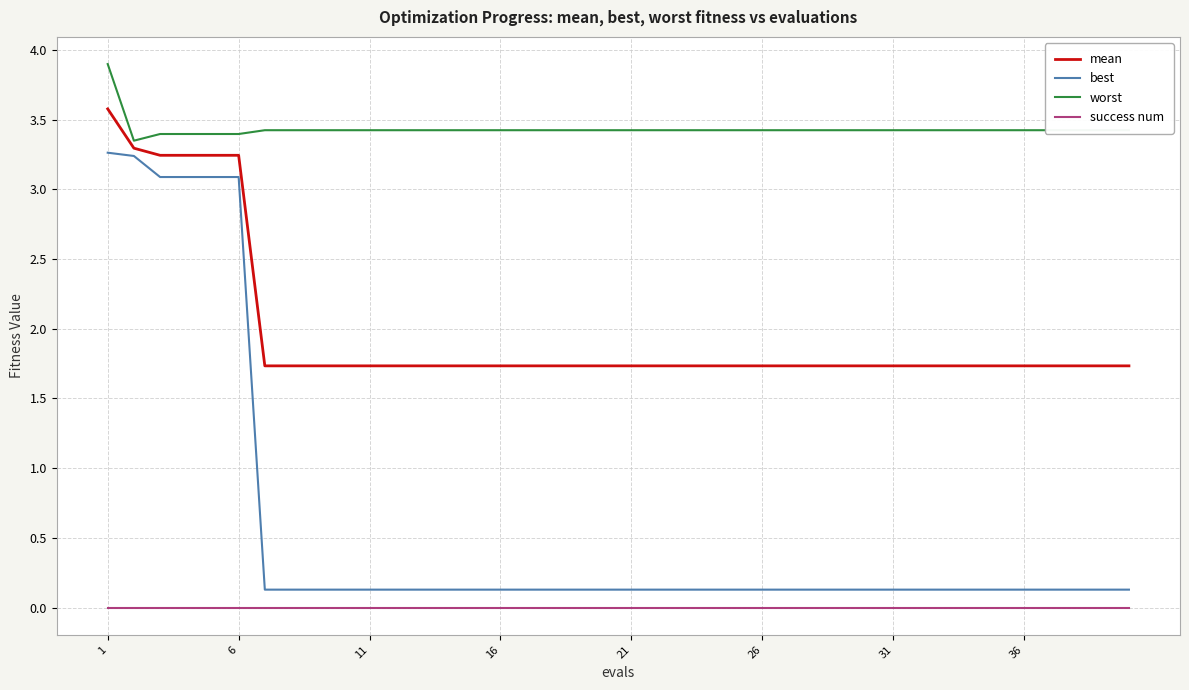

List the series in order of their peak value, highest first.

worst, mean, best, success num